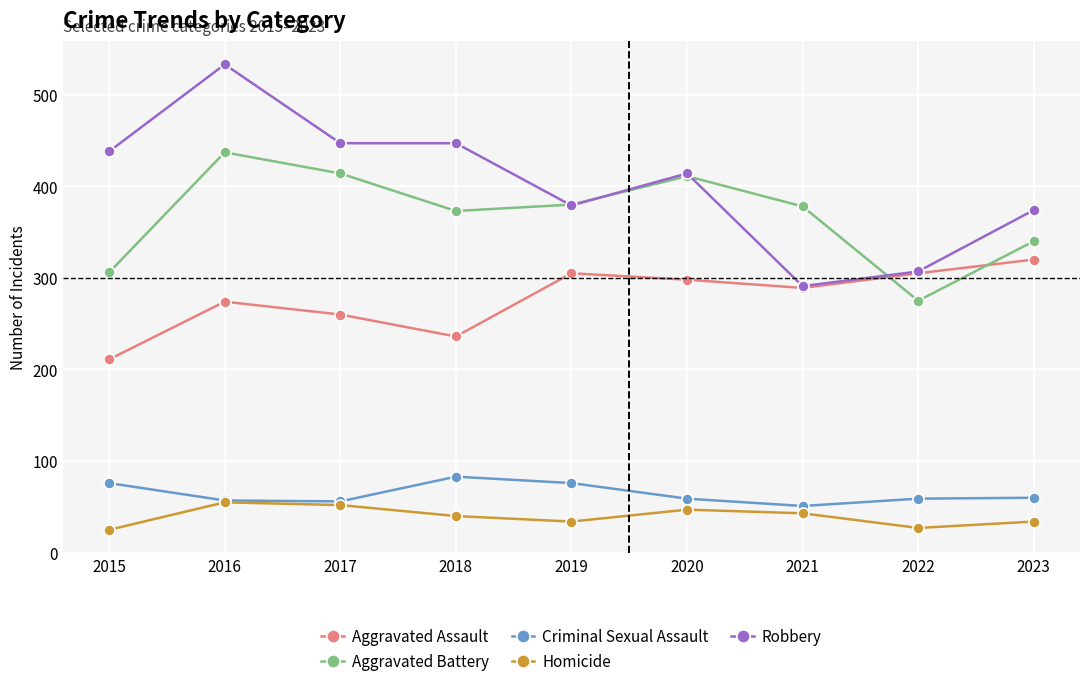

What is the total value across all series at 2022?

973